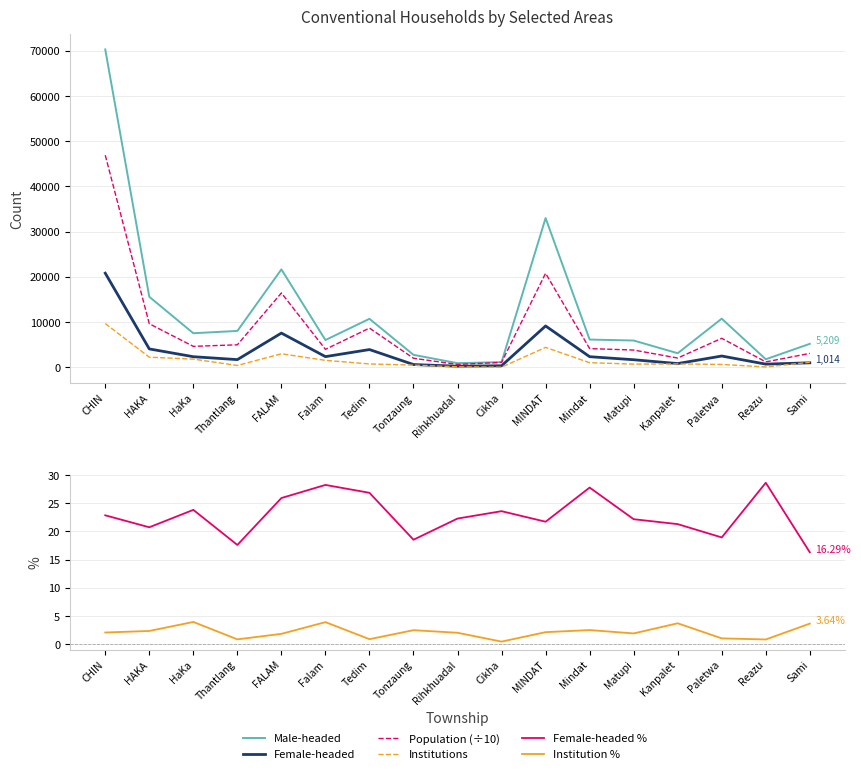

The value of Female-headed % at HaKa is 7.1. True or false?

False